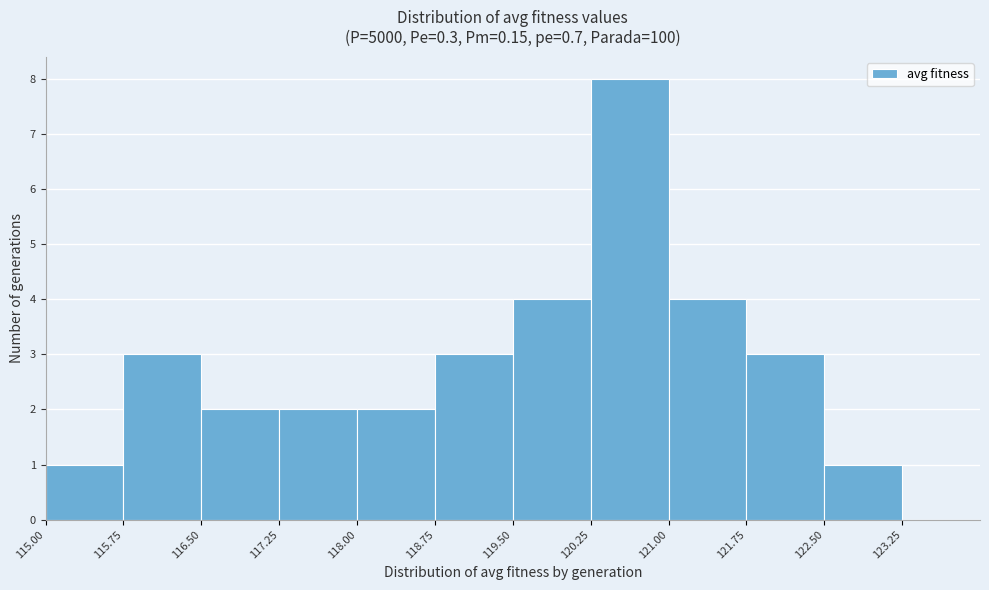

Which range on the x-axis has the tallest bar?

120.25 to 121.00